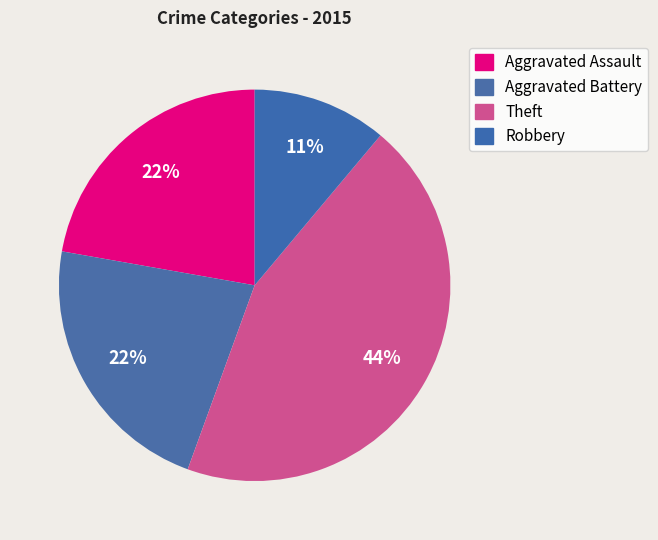

To the nearest percent, what is the average slice percentage?

25%